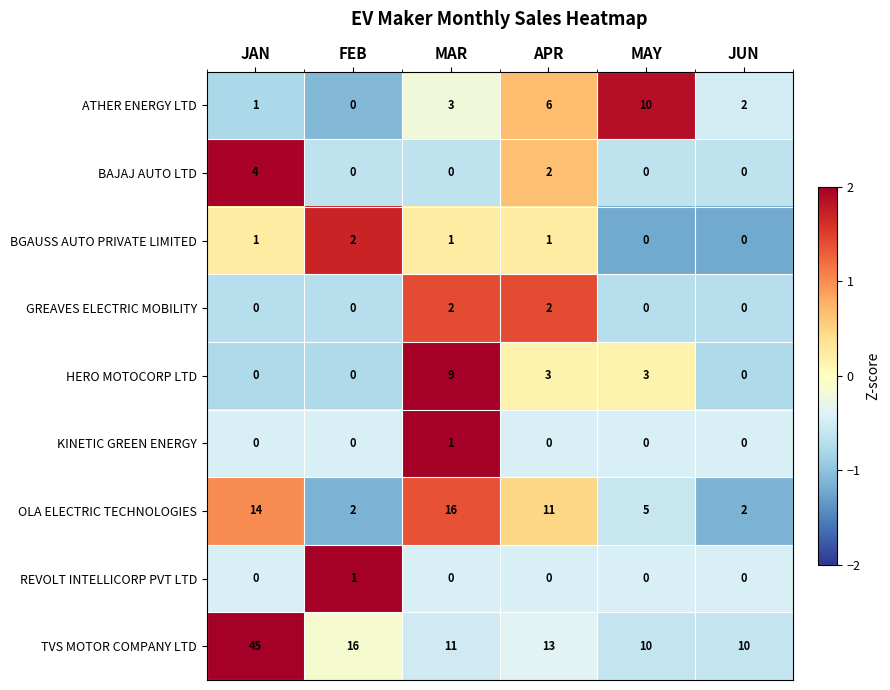

What is the spread (max minus min) of values at FEB?

16